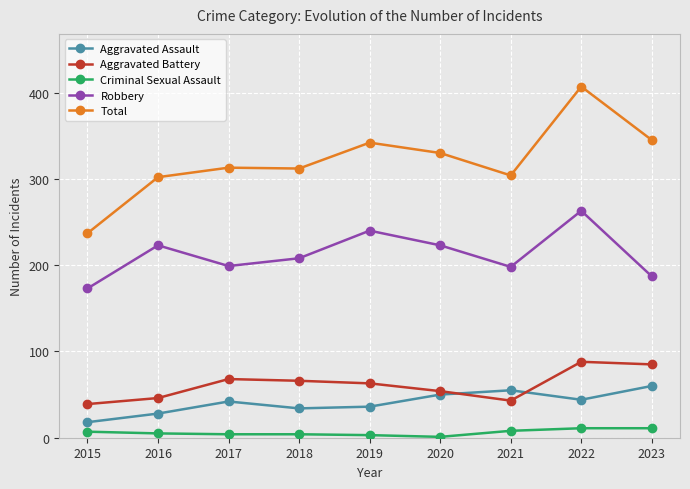

At which label does Criminal Sexual Assault first exceed 5?

2015